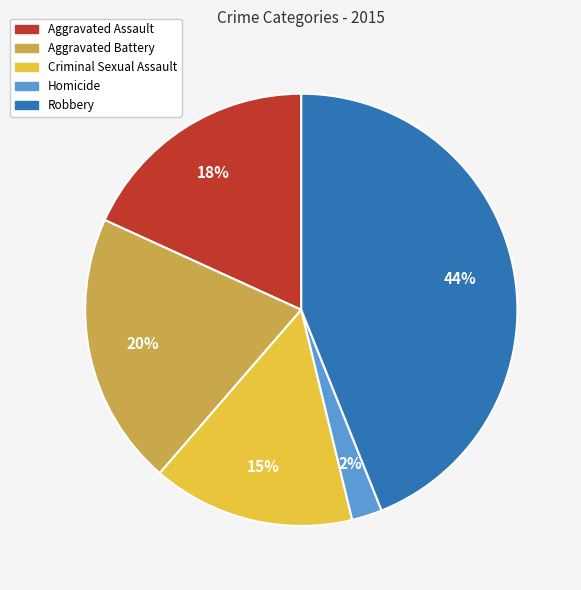

Approximately how many times larger is the value at Criminal Sexual Assault compared to Robbery?

0.3